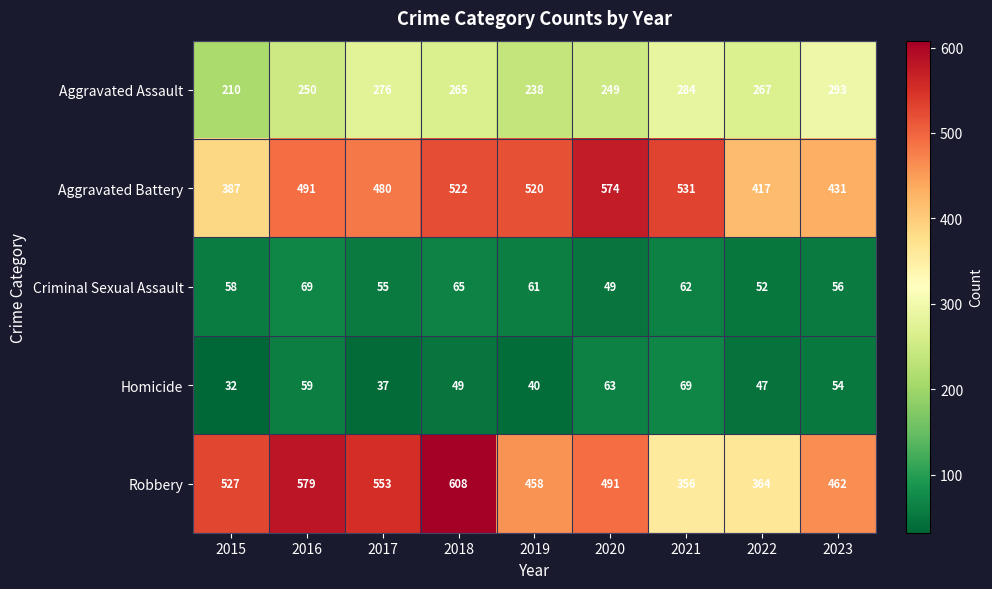

What is the difference between the highest and lowest values at 2015?

495